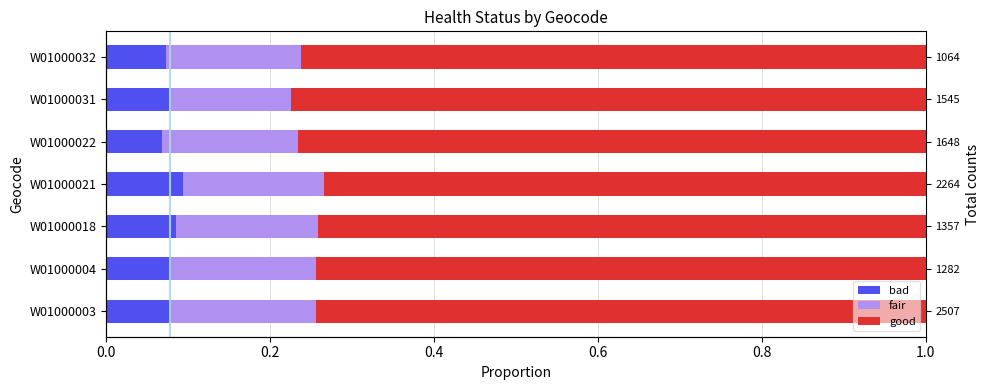

True or false: good has a value of 0.5 at W01000032.

False